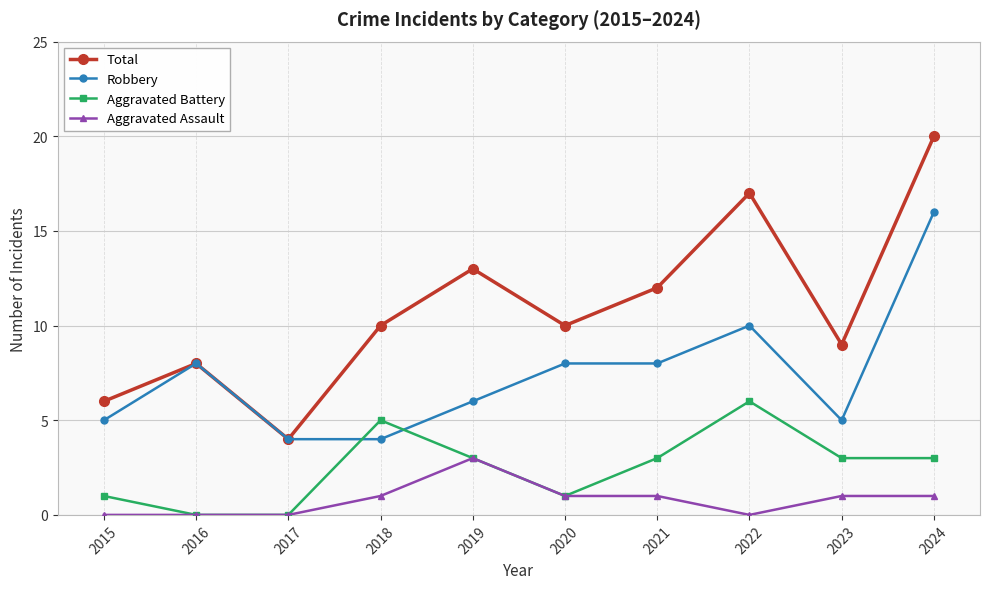

How many data points in Robbery are less than 8?

5